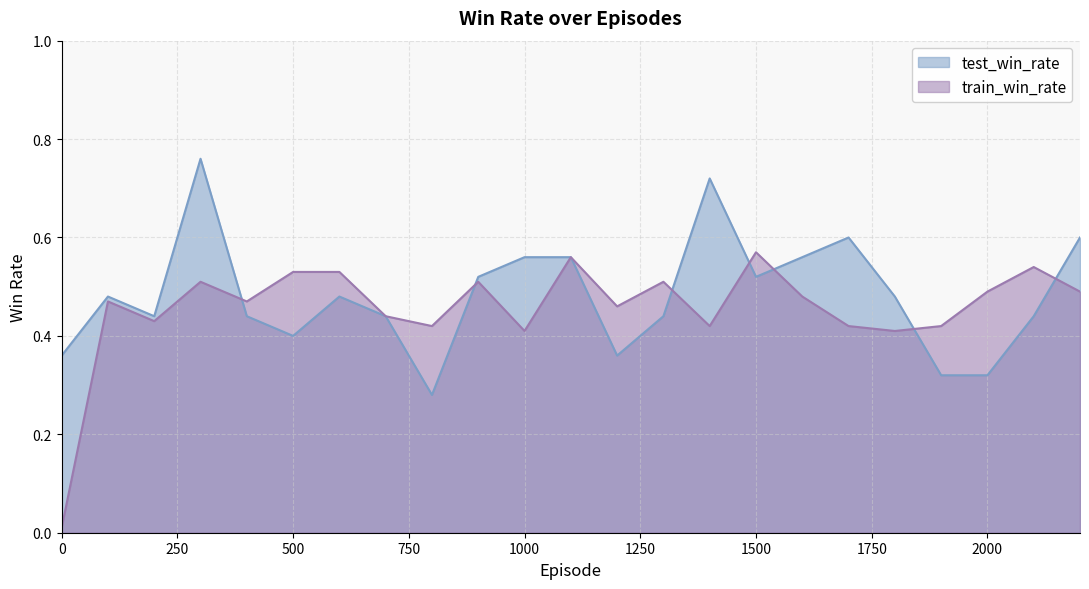

Is it true that test_win_rate equals 0.5 at 800?

False